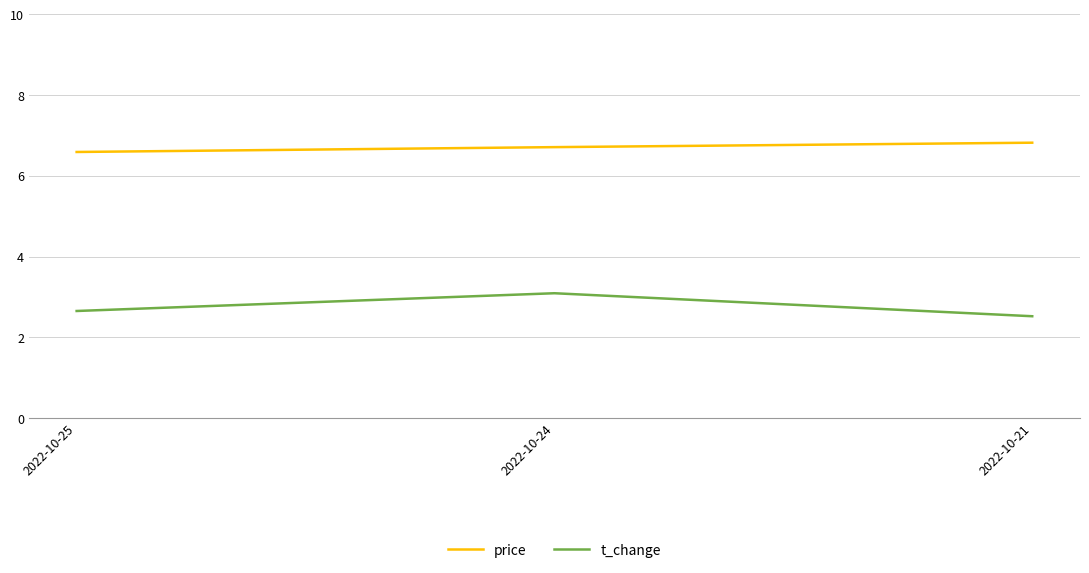

Which series has the largest range (max minus min)?

t_change